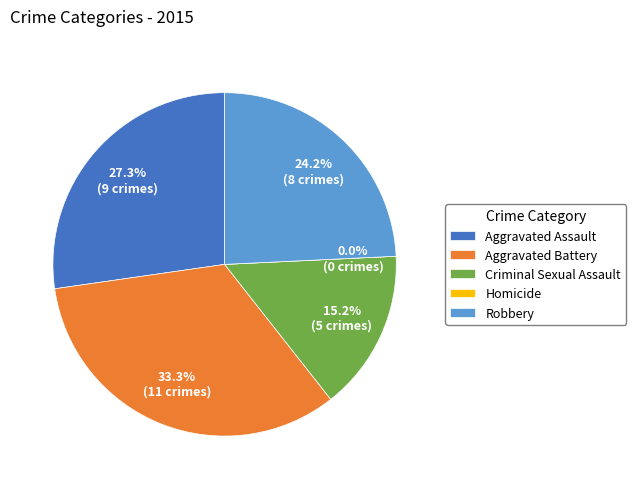

To the nearest percent, what is the difference between the largest and smallest slice percentages?

33%